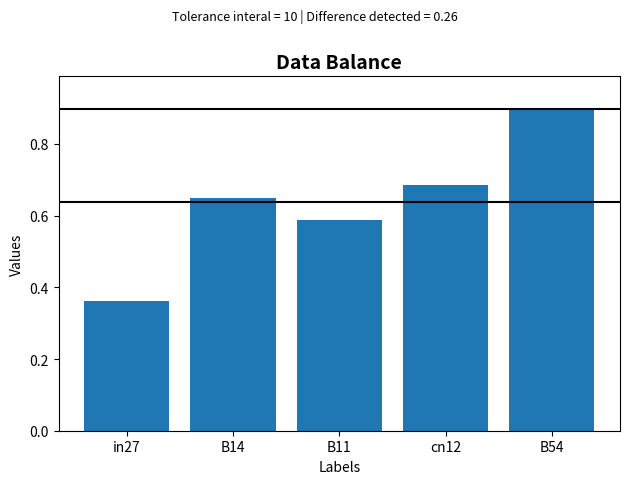

List the labels in order of value, smallest first.

in27, B11, B14, cn12, B54